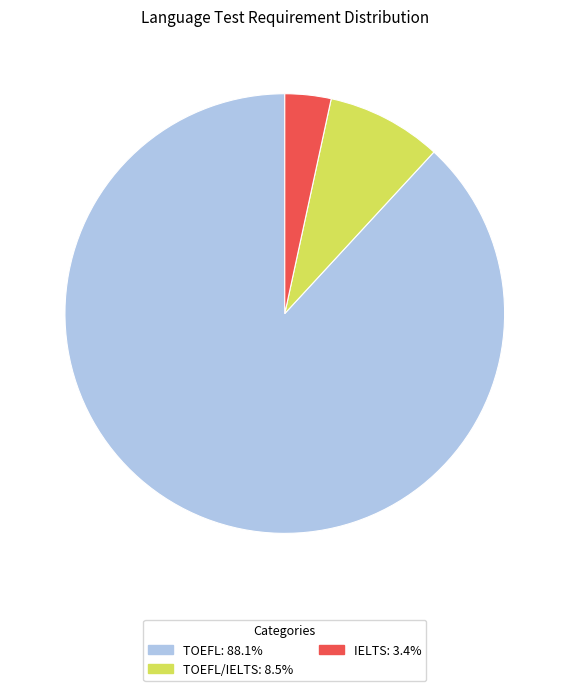

Is there a majority slice in this chart?

Yes